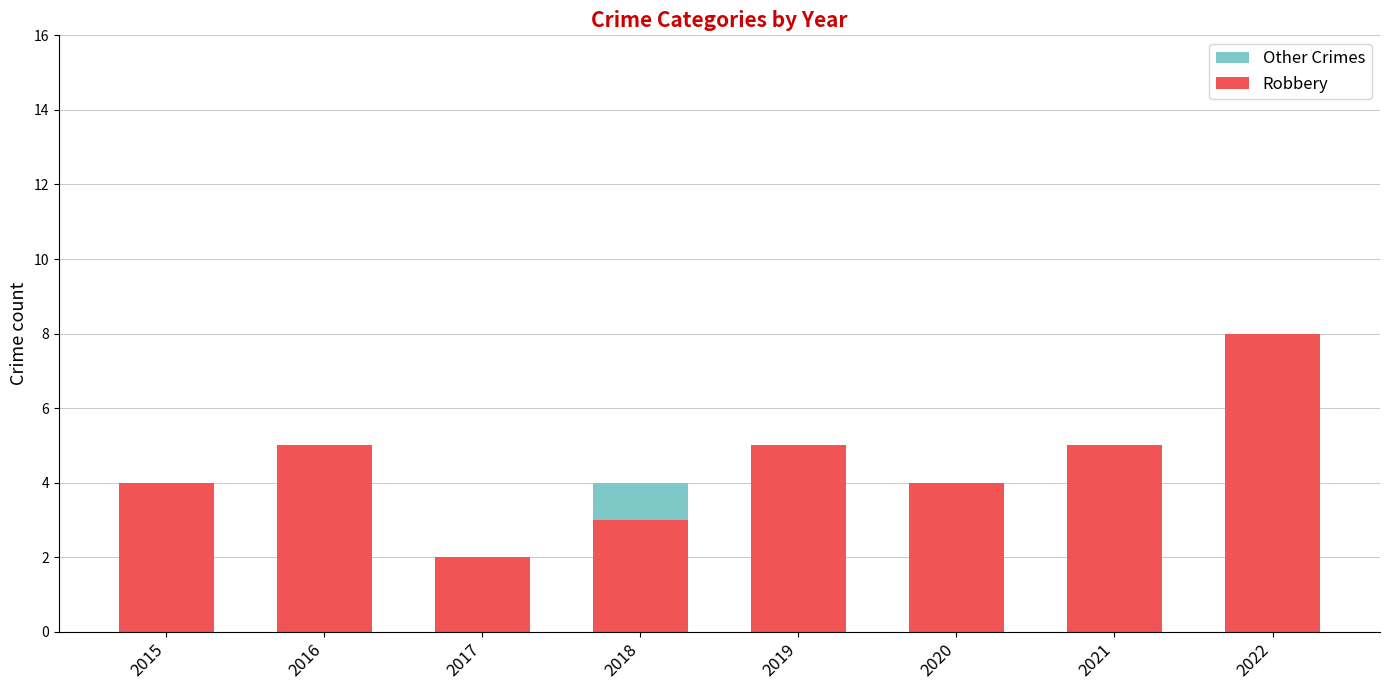

The value of Other Crimes at 2018 is 5. True or false?

False